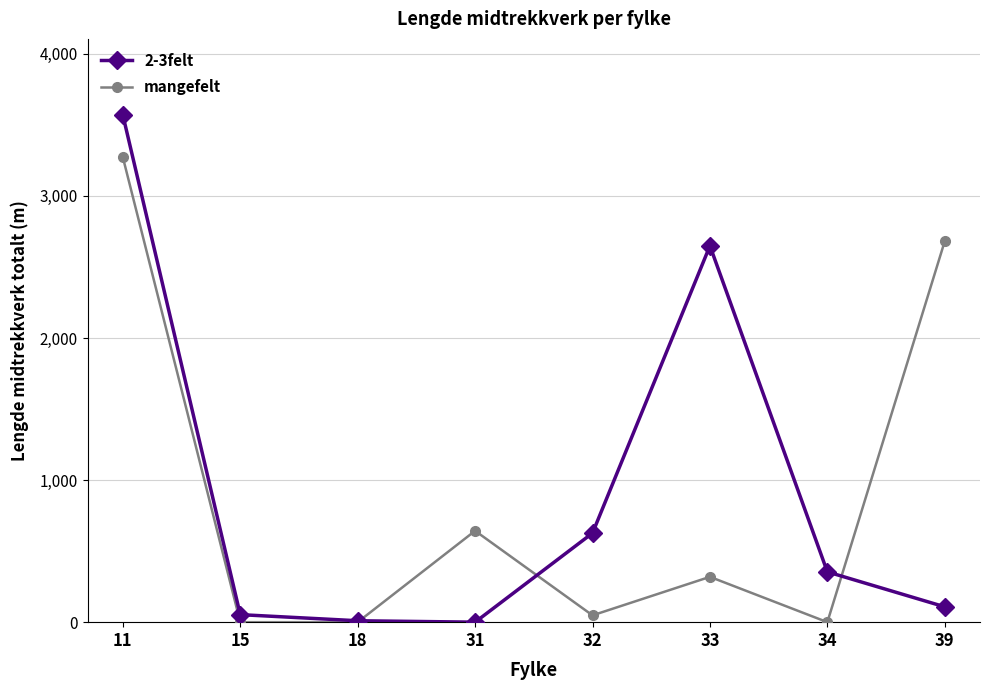

At how many categories does at least one series exceed 2877?

1